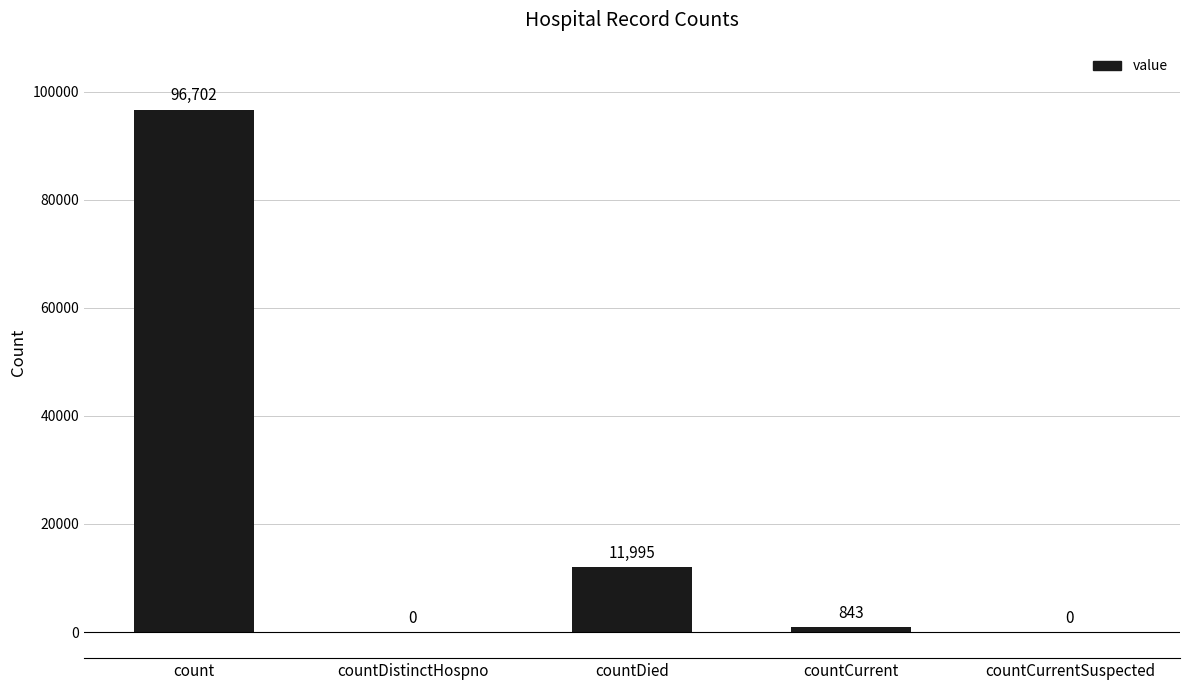

How many positive values are there?

3